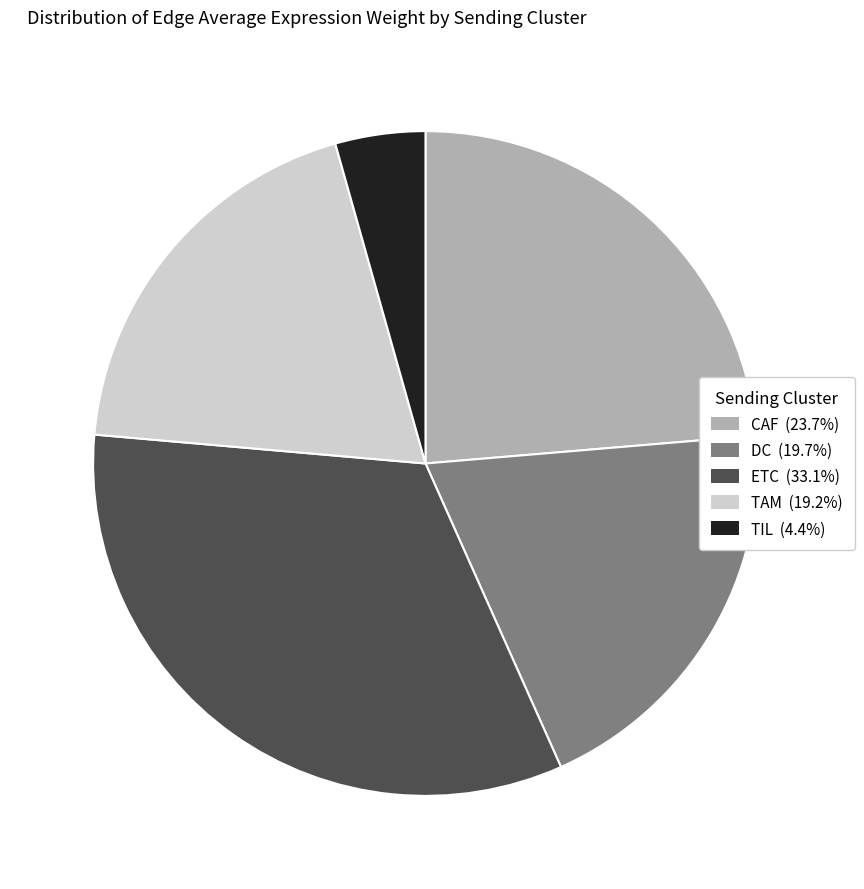

Is CAF the majority of the pie?

No